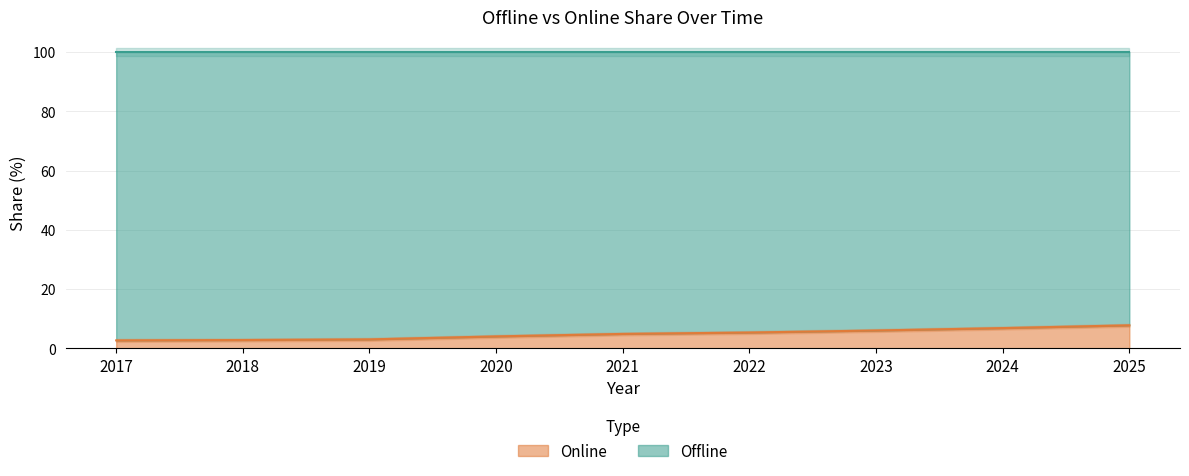

Reading left to right, list all the values displayed in this chart.

2.7	2.8	3.1	4.1	4.9	5.4	6.1	6.9	7.8